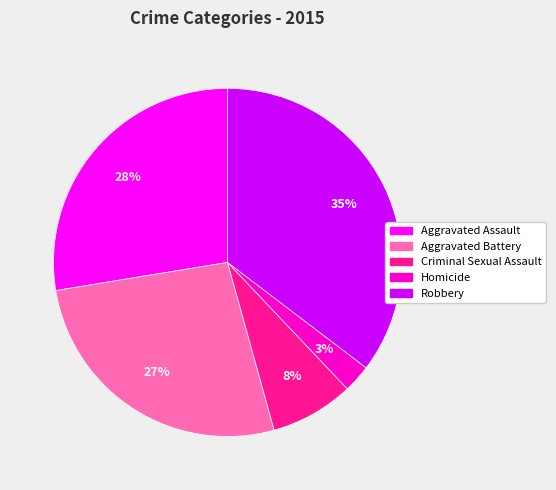

To the nearest percent, what percentage of the pie is Aggravated Assault?

28%